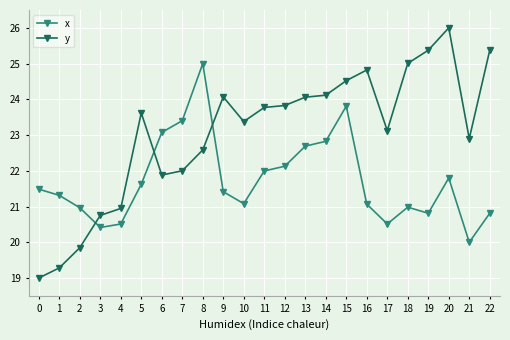

Reading left to right, list all the values displayed in this chart.

x: 0=21.5	1=21.3	2=21.0	3=20.4	4=20.5	5=21.6	6=23.1	7=23.4	8=25.0	9=21.4	10=21.1	11=22.0	12=22.1	13=22.7	14=22.8	15=23.8	16=21.1	17=20.5	18=21.0	19=20.8	20=21.8	21=20.0	22=20.8
y: 0=19.0	1=19.3	2=19.8	3=20.8	4=20.9	5=23.6	6=21.9	7=22.0	8=22.6	9=24.1	10=23.4	11=23.8	12=23.8	13=24.1	14=24.1	15=24.5	16=24.8	17=23.1	18=25.0	19=25.4	20=26.0	21=22.9	22=25.4